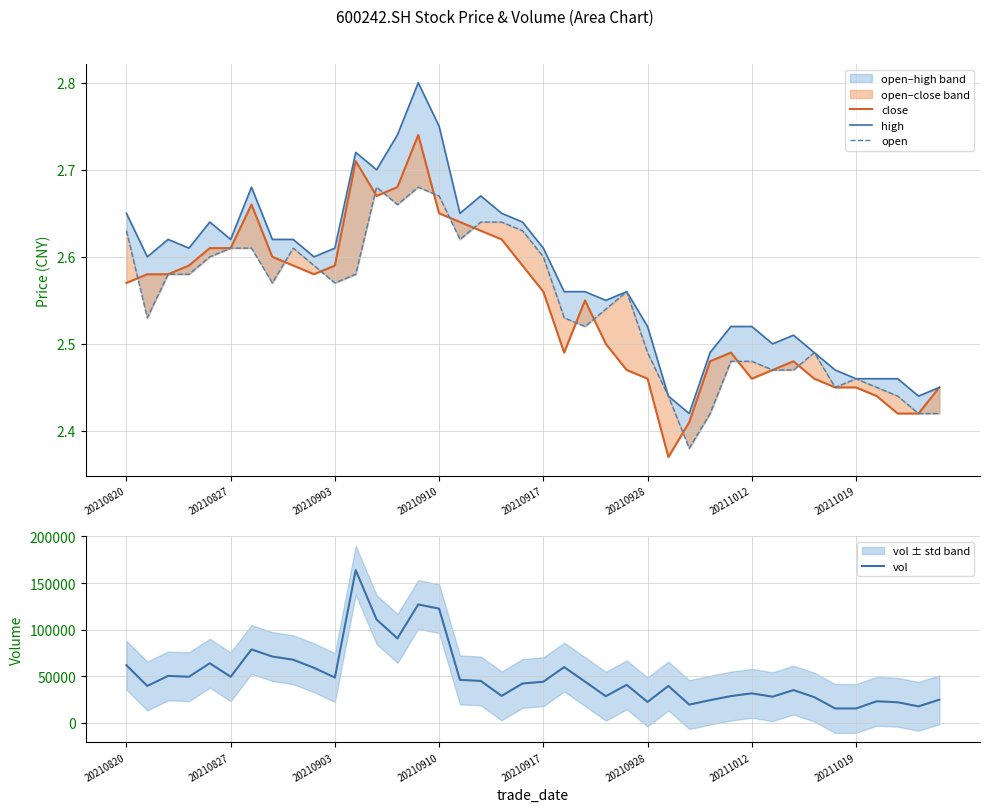

What is the greatest value displayed?

163903.4